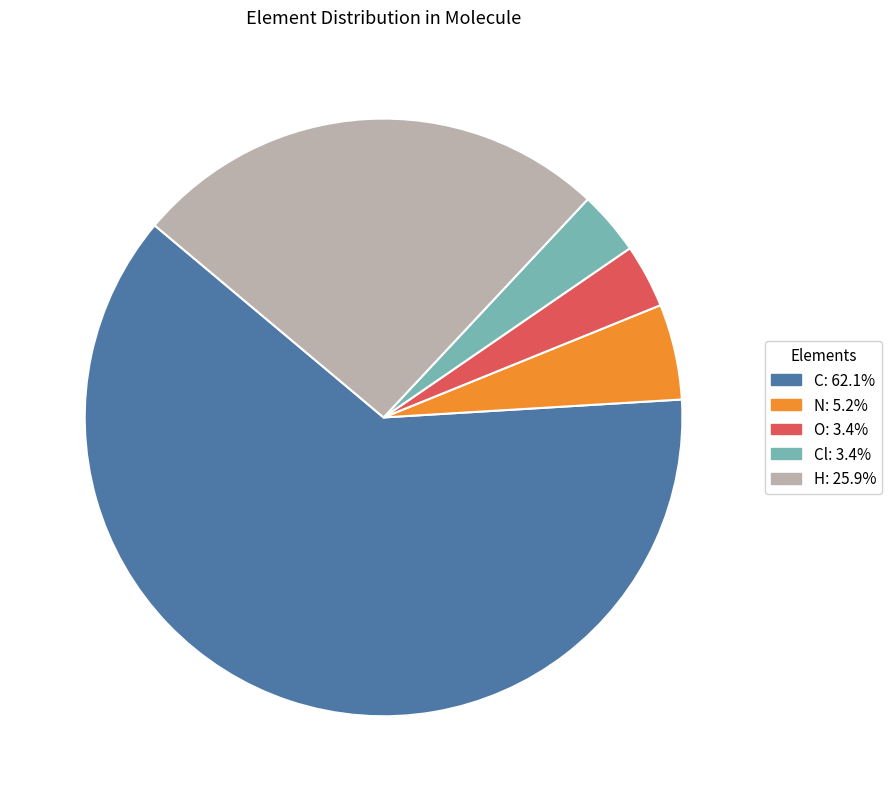

Does any single category account for the majority?

Yes